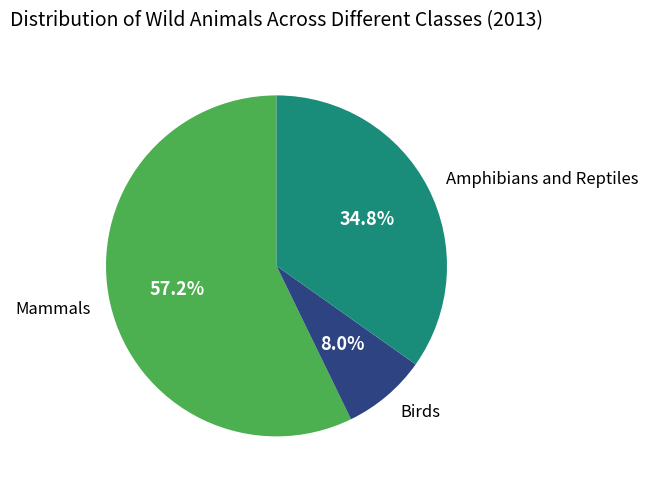

What percentage is the Amphibians and Reptiles slice, to the nearest percent?

35%